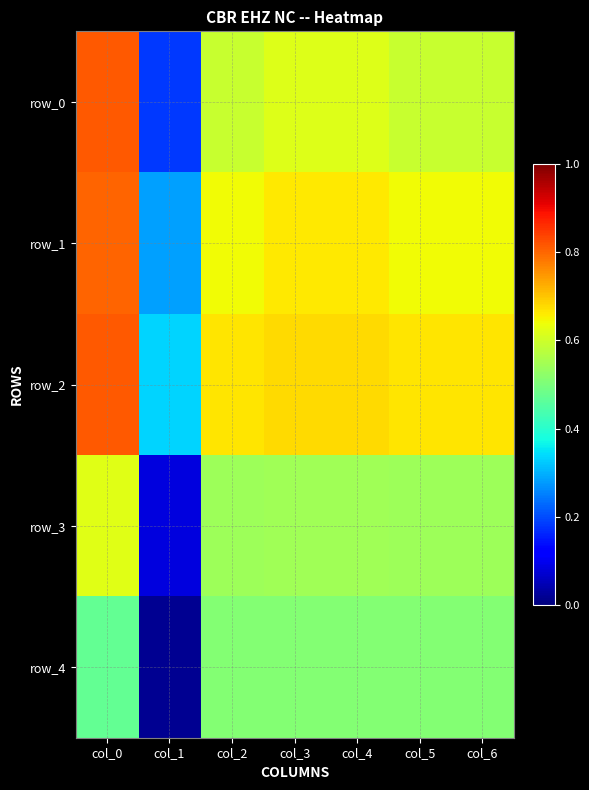

Count the row_1 values in the range 0 to 1.

7